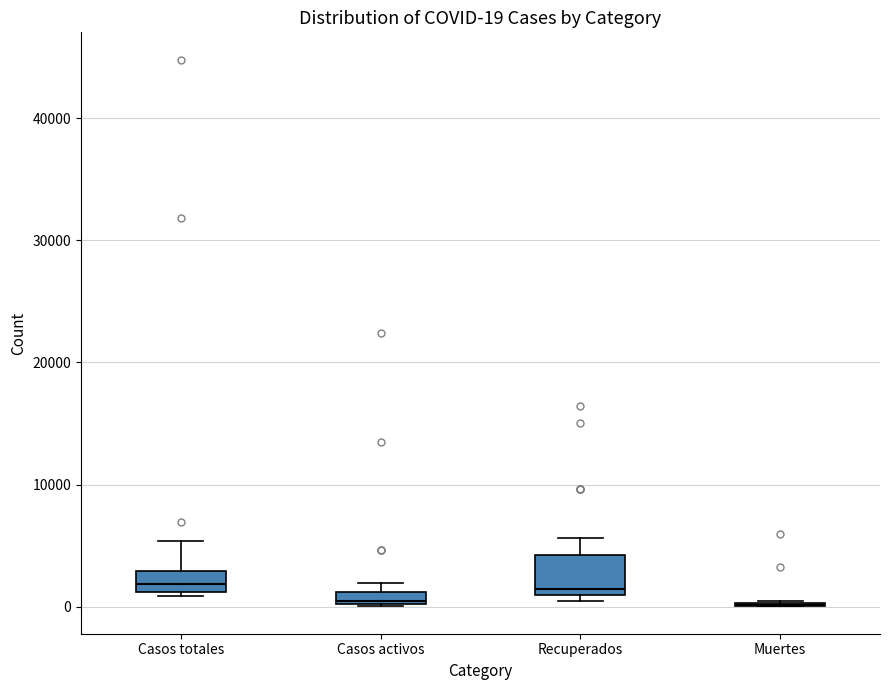

Which box is the tallest, from its lower edge to its upper edge?

Recuperados